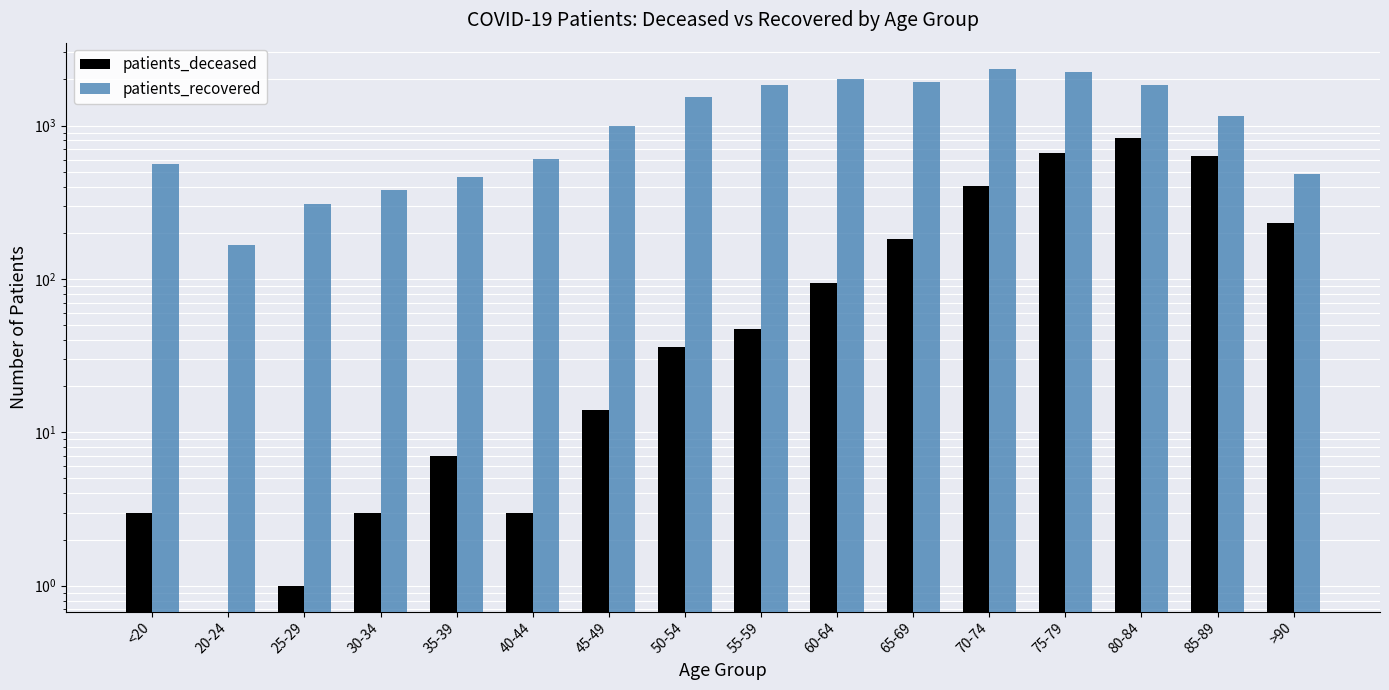

What is the average value of the patients_recovered series?

1175